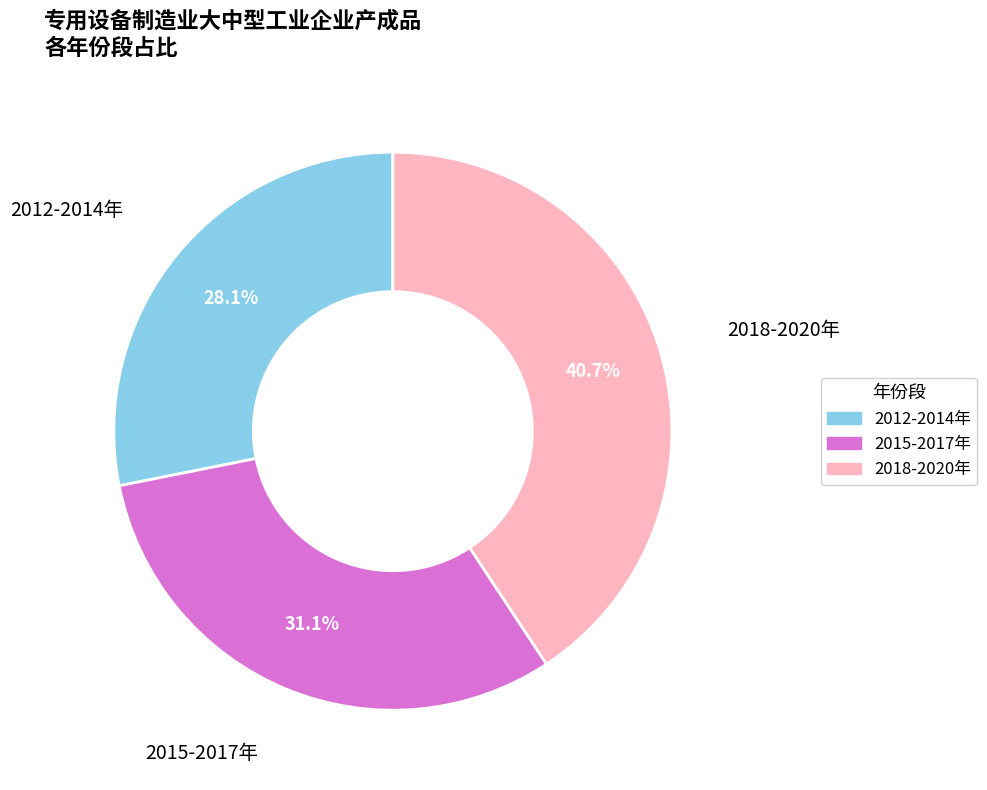

Does any single category account for the majority?

No